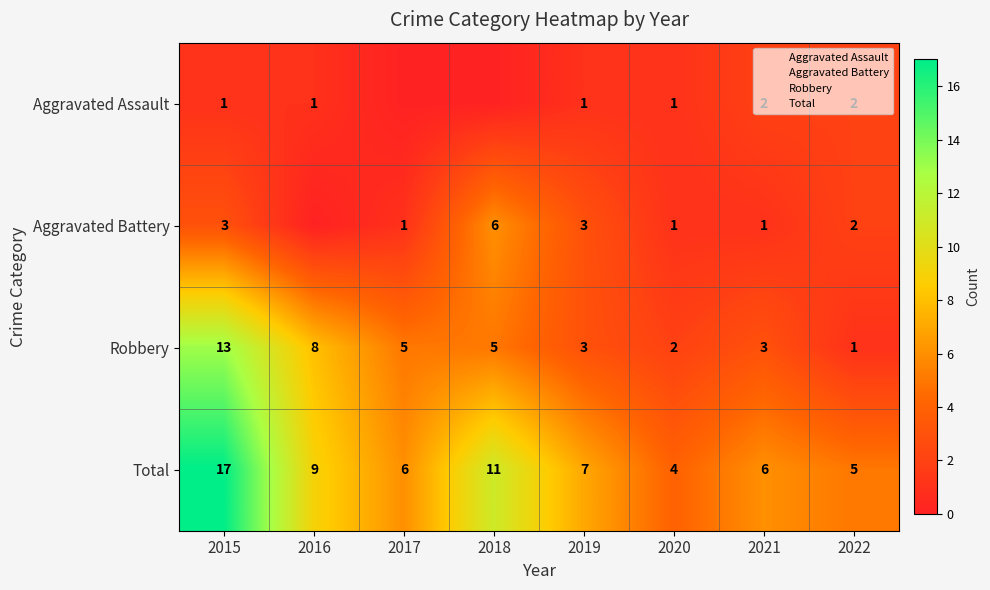

What is the spread (max minus min) of values at 2020?

3